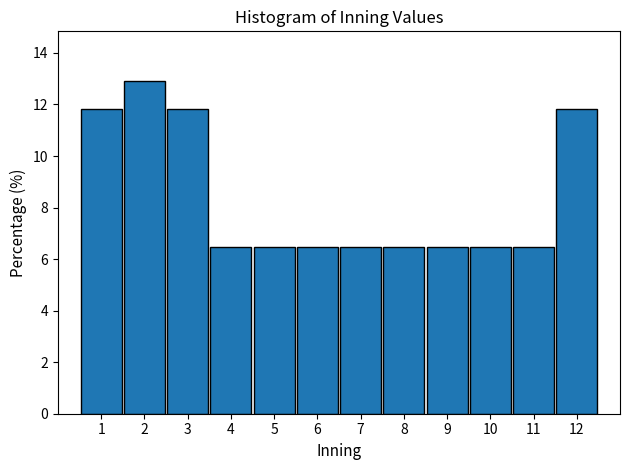

How tall is the bar that spans 11.5 to 12.5 on the x-axis? The values are not printed on the chart, so give them approximately, as read against the axis.

11.8